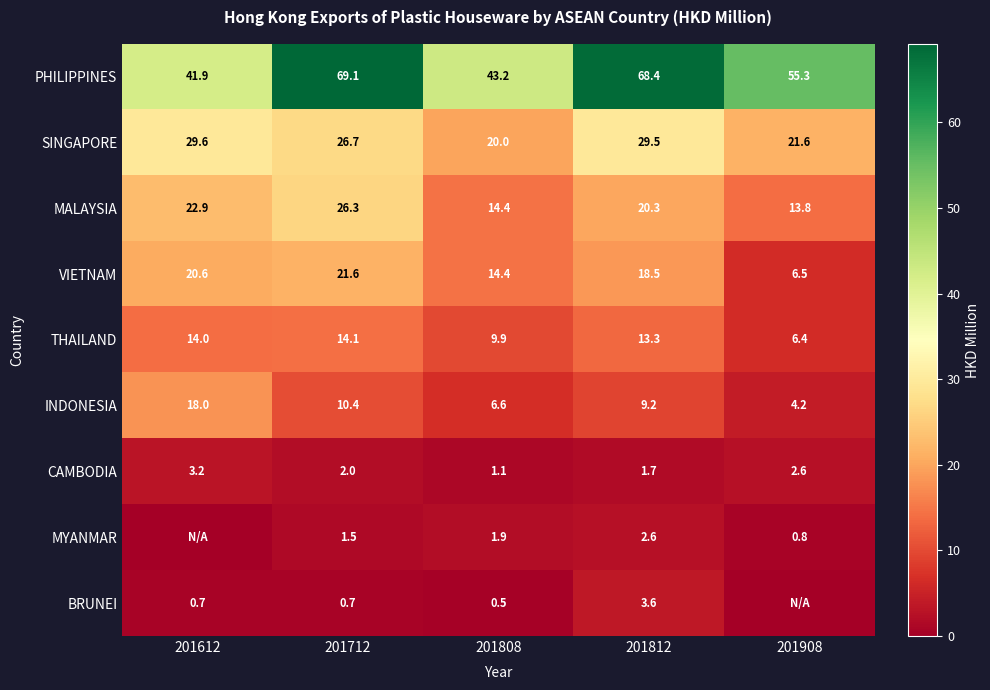

What is the sum of the PHILIPPINES values at 201812 and 201908?

123.8